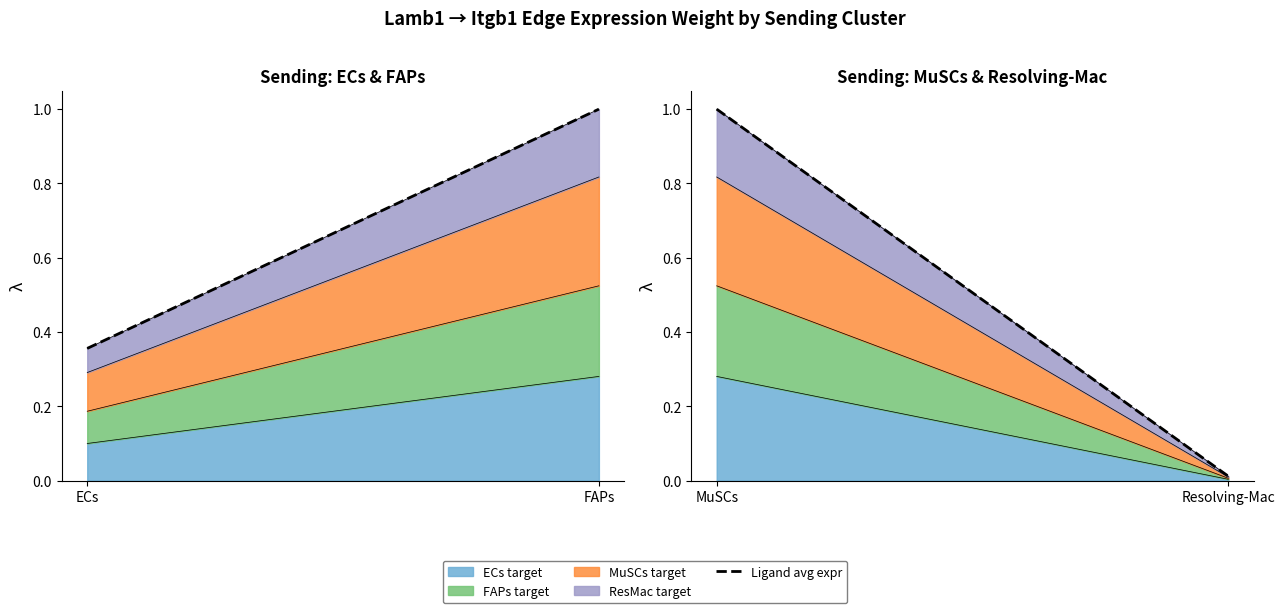

True or false: the data shows 0.0 at Resolving-Mac.

False